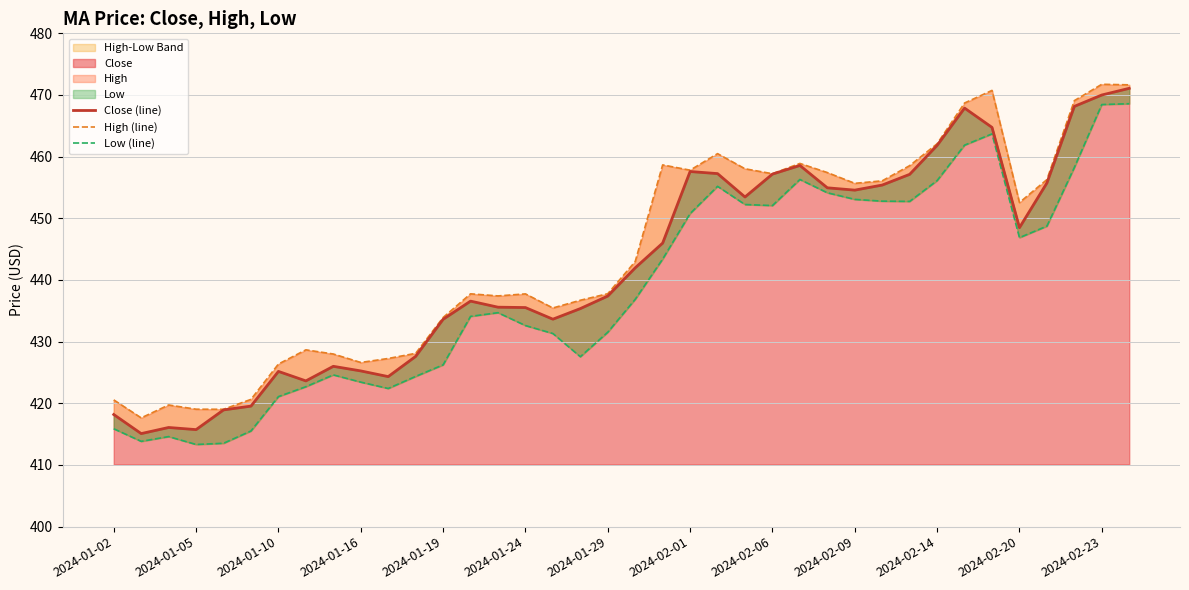

Rank the series by their average value, from highest to lowest.

High (line), Close (line), Low (line)